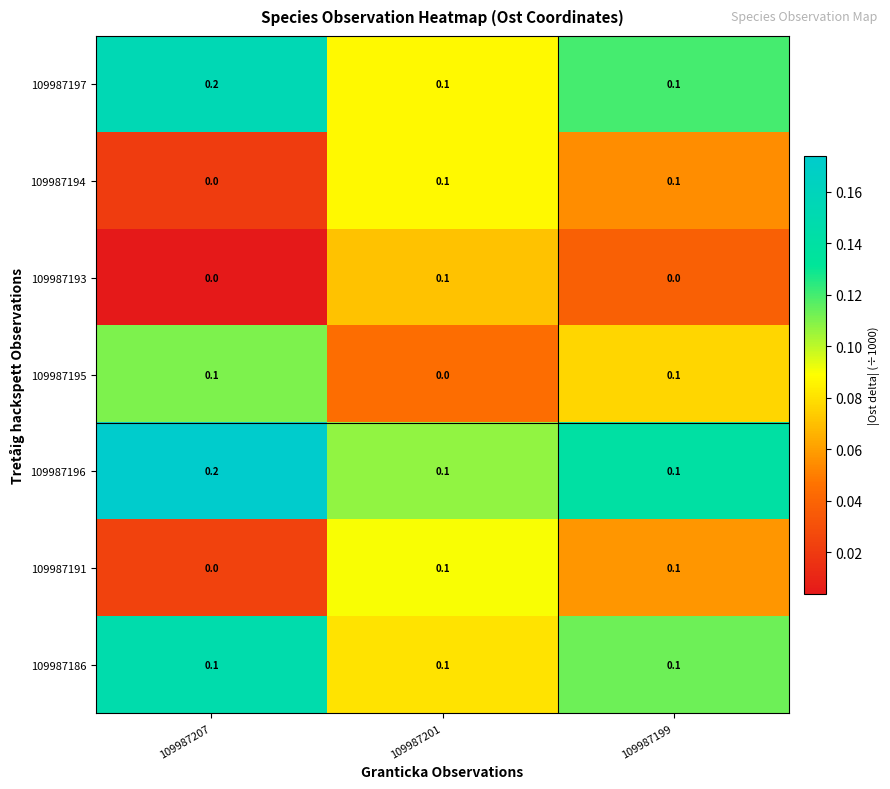

Which category has the highest value across all series?

109987207